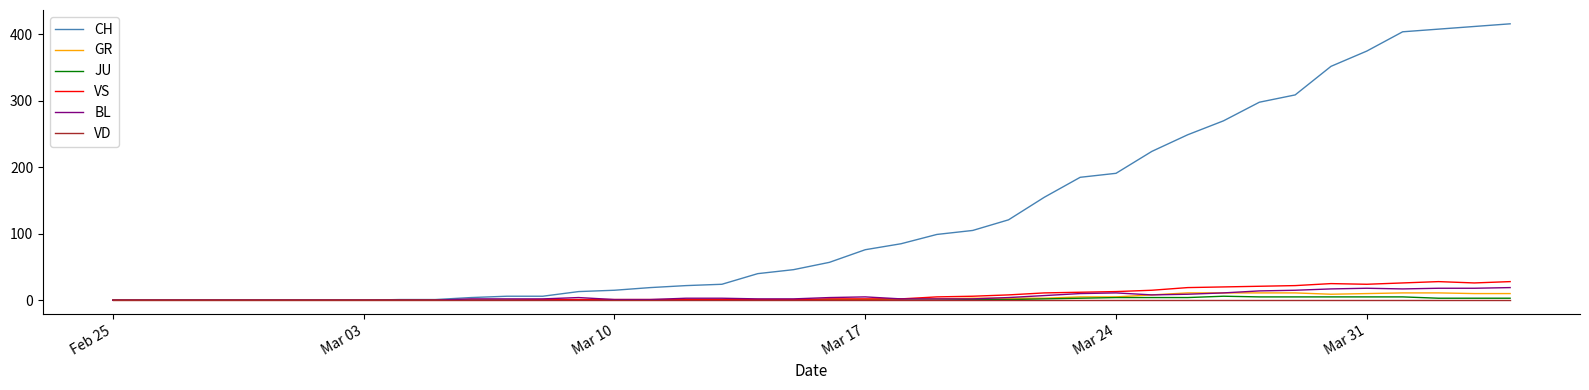

Which series has the widest spread of values?

CH